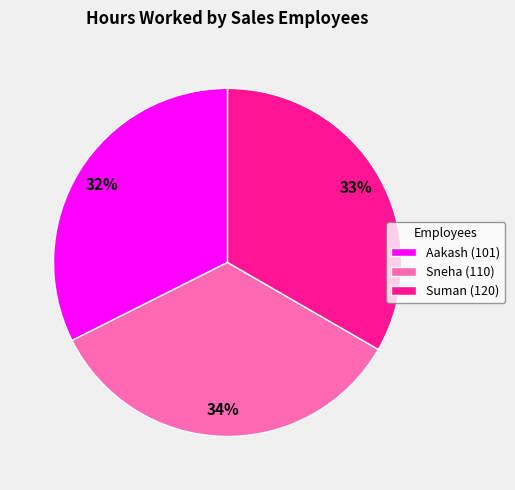

To the nearest percent, what portion does Aakash (101) represent?

32%